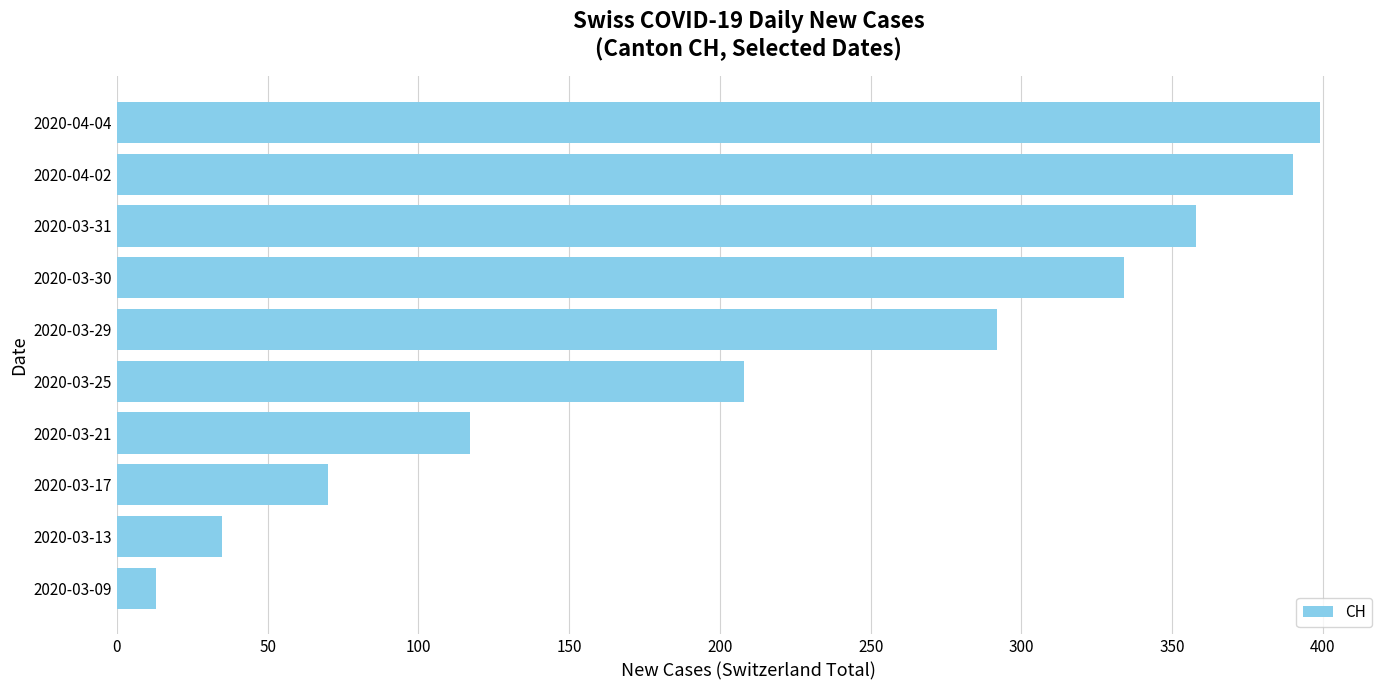

What is the maximum value shown in the chart?

399